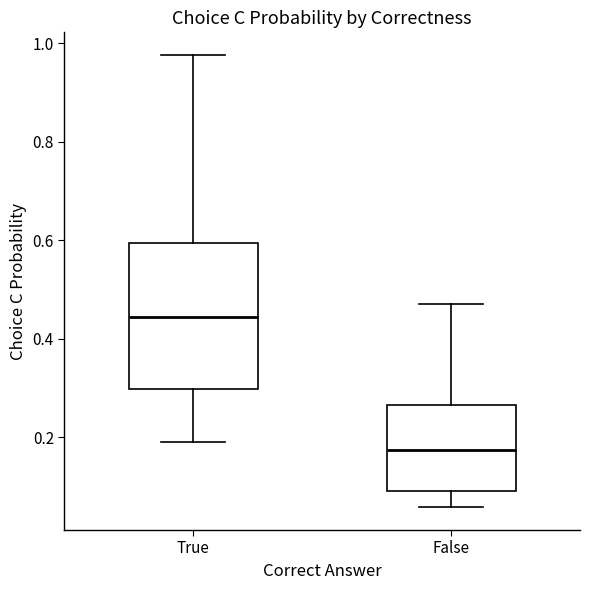

Where is the upper edge of the box for True on the y-axis? The values are not printed on the chart, so give them approximately, as read against the axis.

0.60